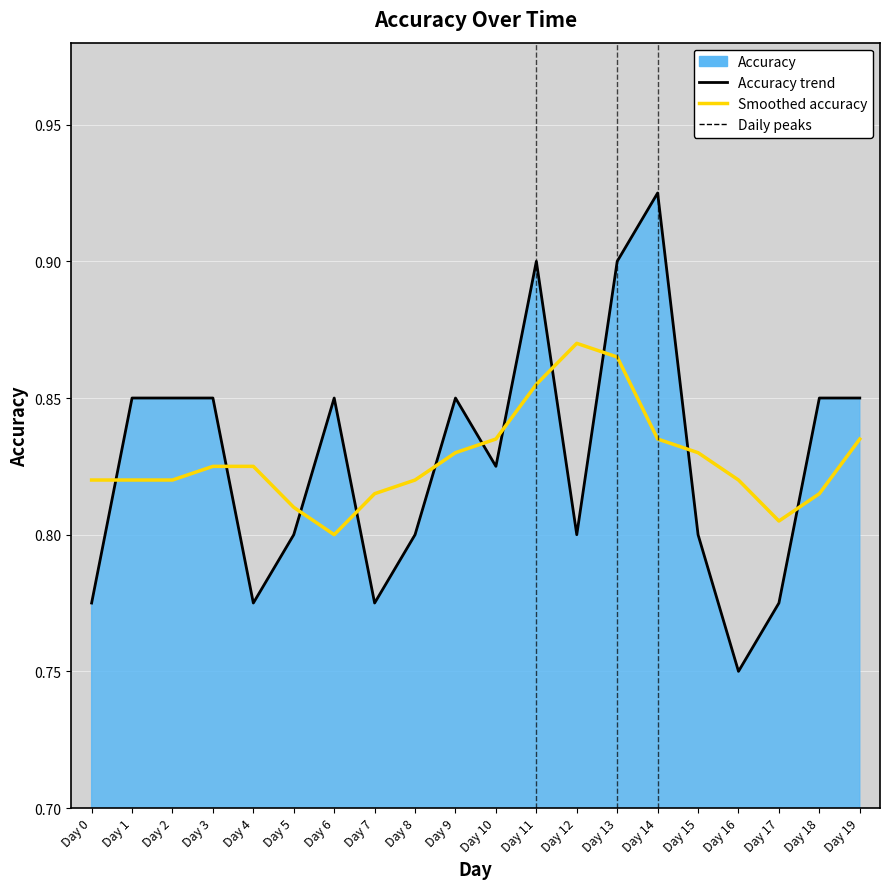

Count the Smoothed accuracy values in the range 0 to 1.

20